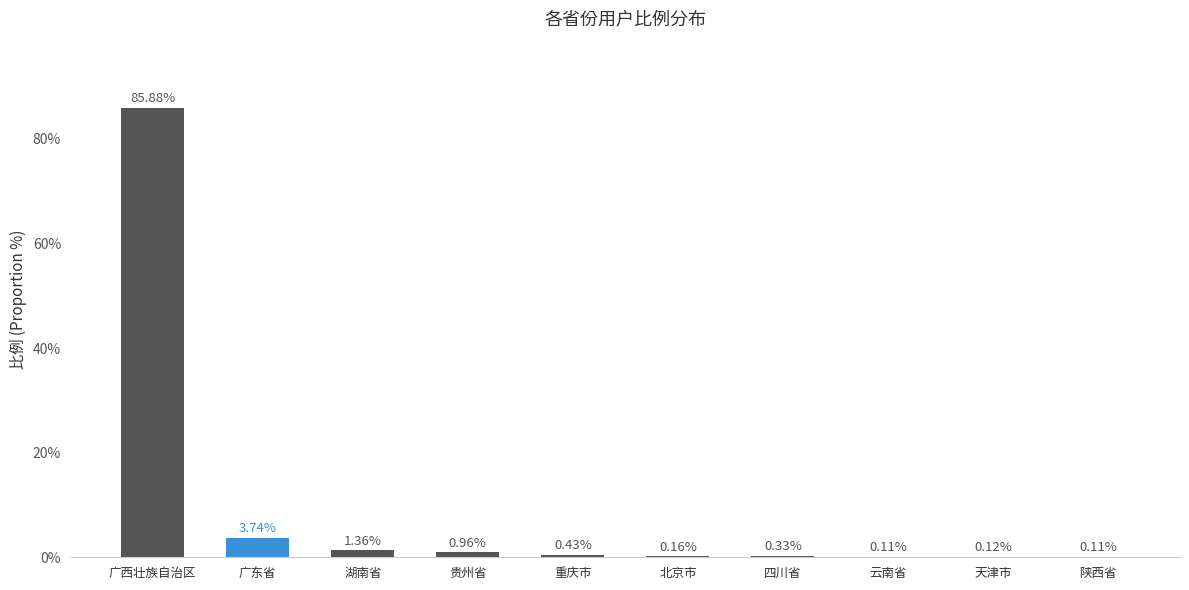

Which category has the highest value across all series?

广西壮族自治区